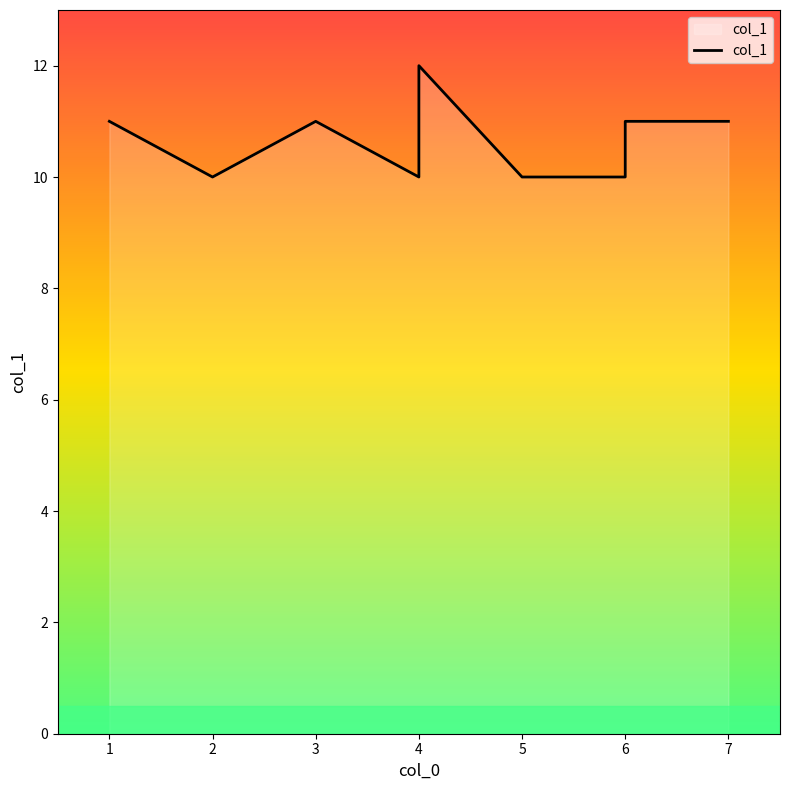

Reading right to left, transcribe all the data shown in this chart.

8=11	7=11	6=10	5=10	4=12	3=10	2=11	1=10	0=11